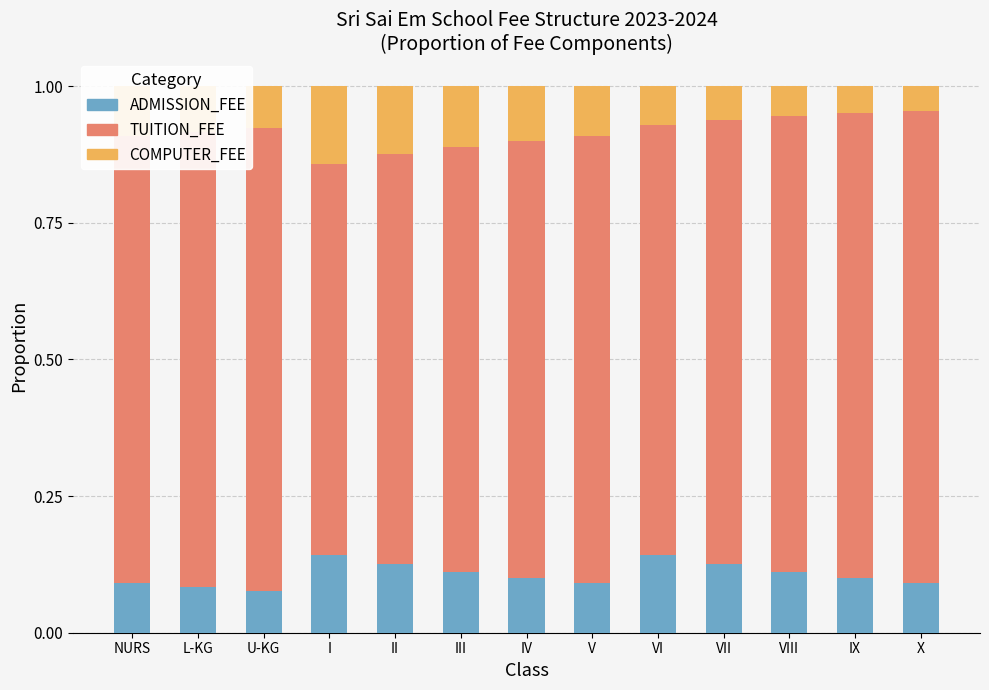

Is it true that ADMISSION_FEE equals 0.1 at IV?

True